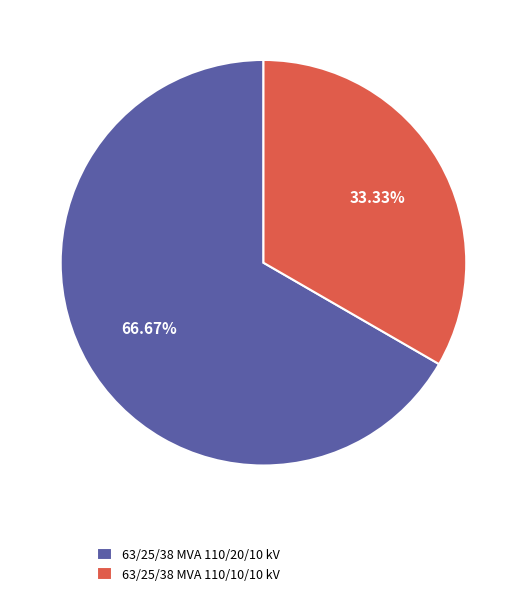

To the nearest percent, what percentage of the pie is 63/25/38 MVA 110/20/10 kV?

67%